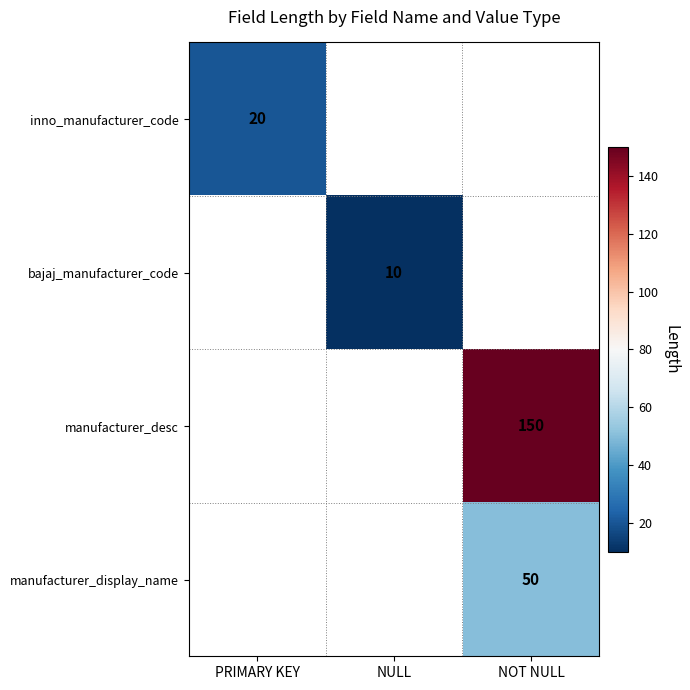

Is it true that manufacturer_desc equals 150 at NOT NULL?

True